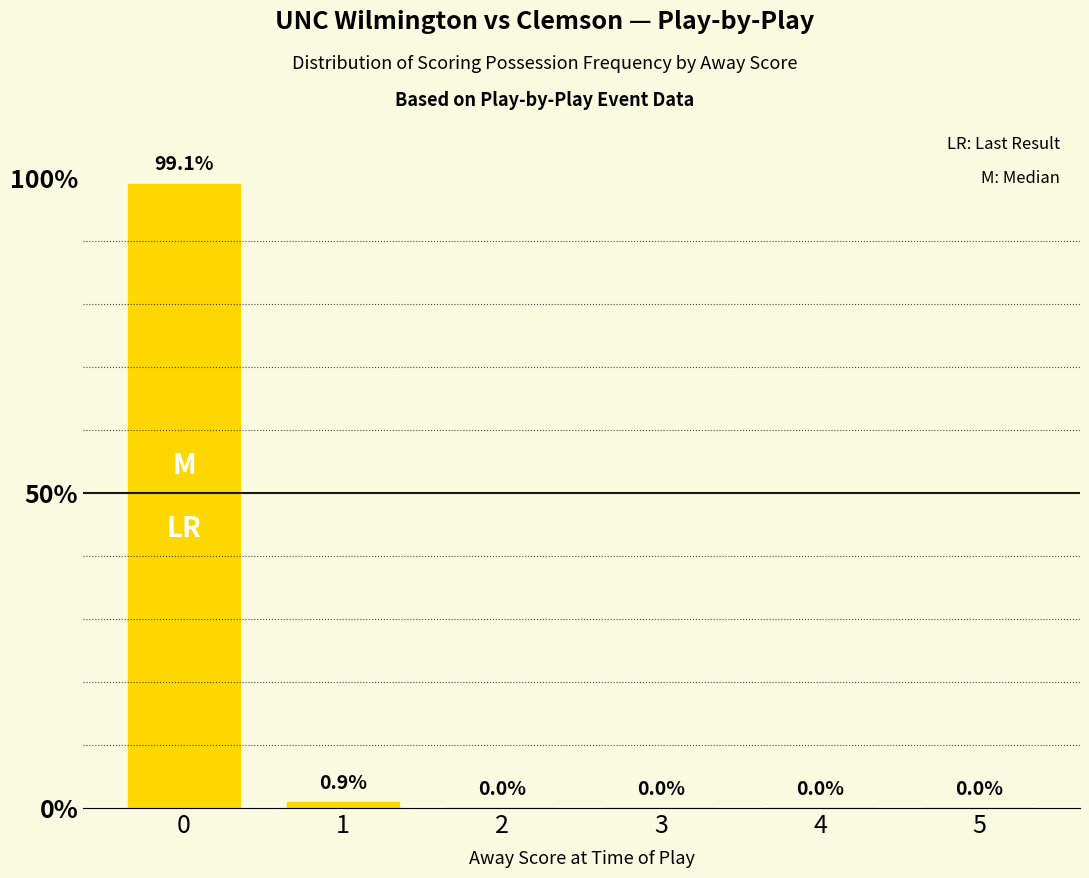

Reading left to right, extract all data points from this chart.

0=99.1	1=0.9	2=0.0	3=0.0	4=0.0	5=0.0